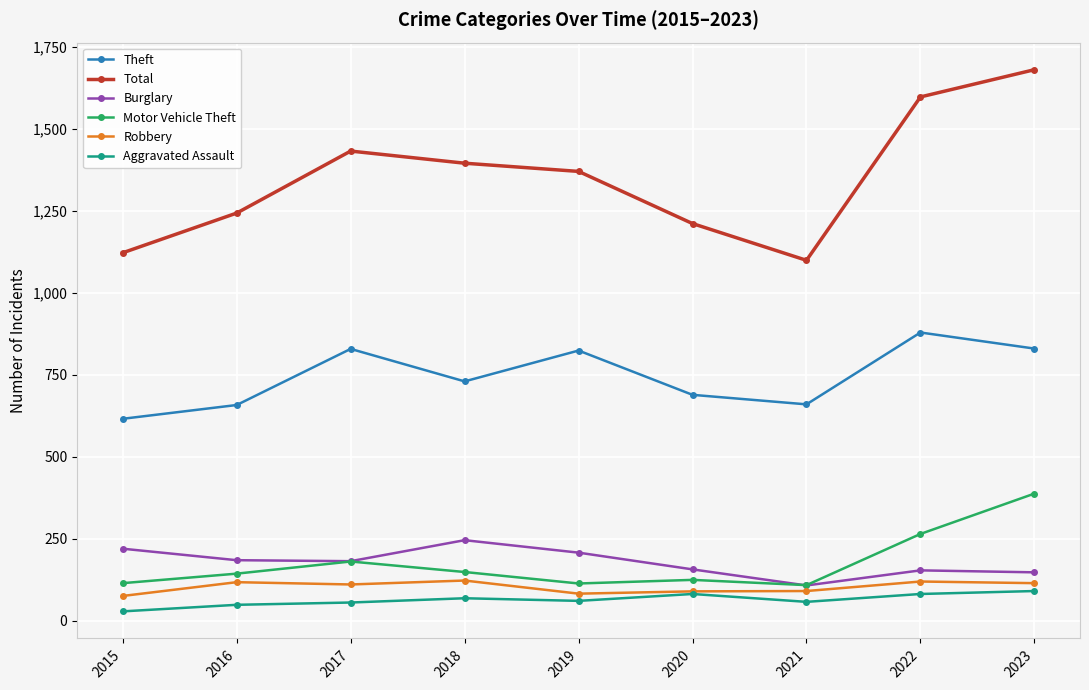

What is the value of the Theft point at the 5th from the left?

824